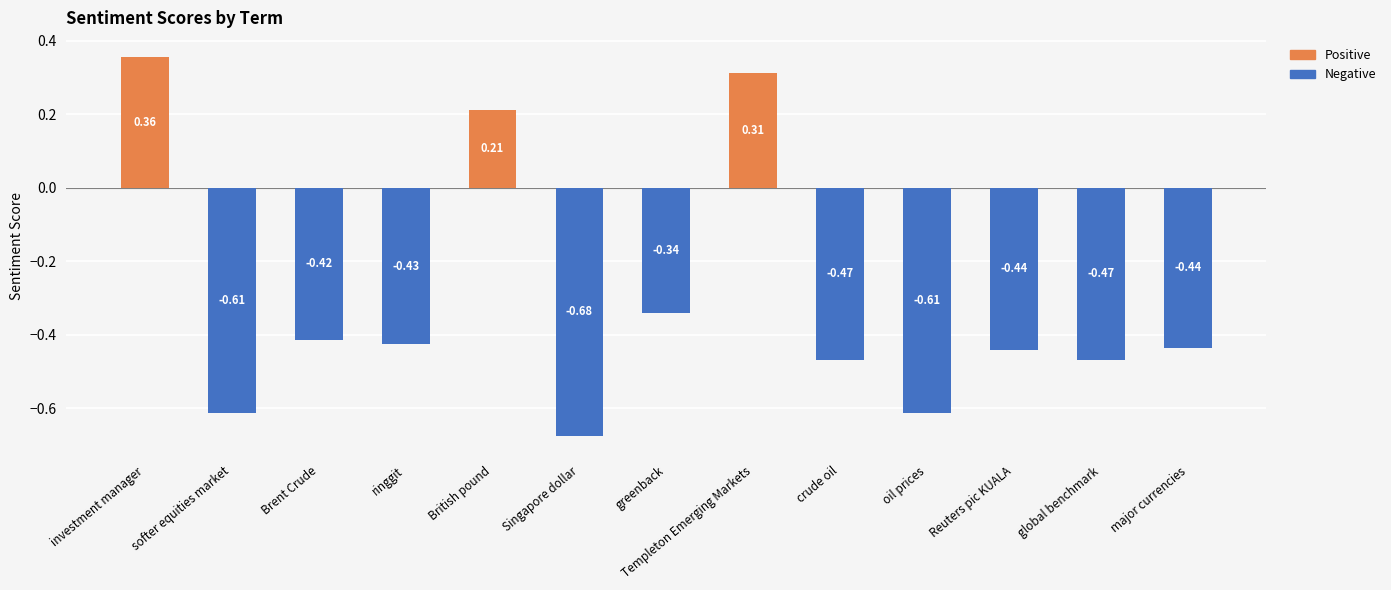

Where is Negative nearest to the value 0?

investment manager